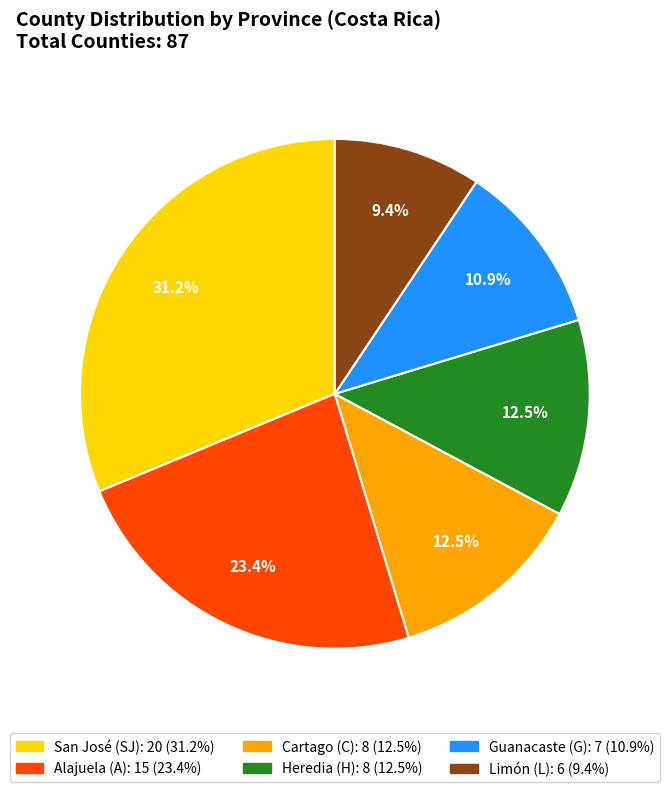

Is there a majority slice in this chart?

No